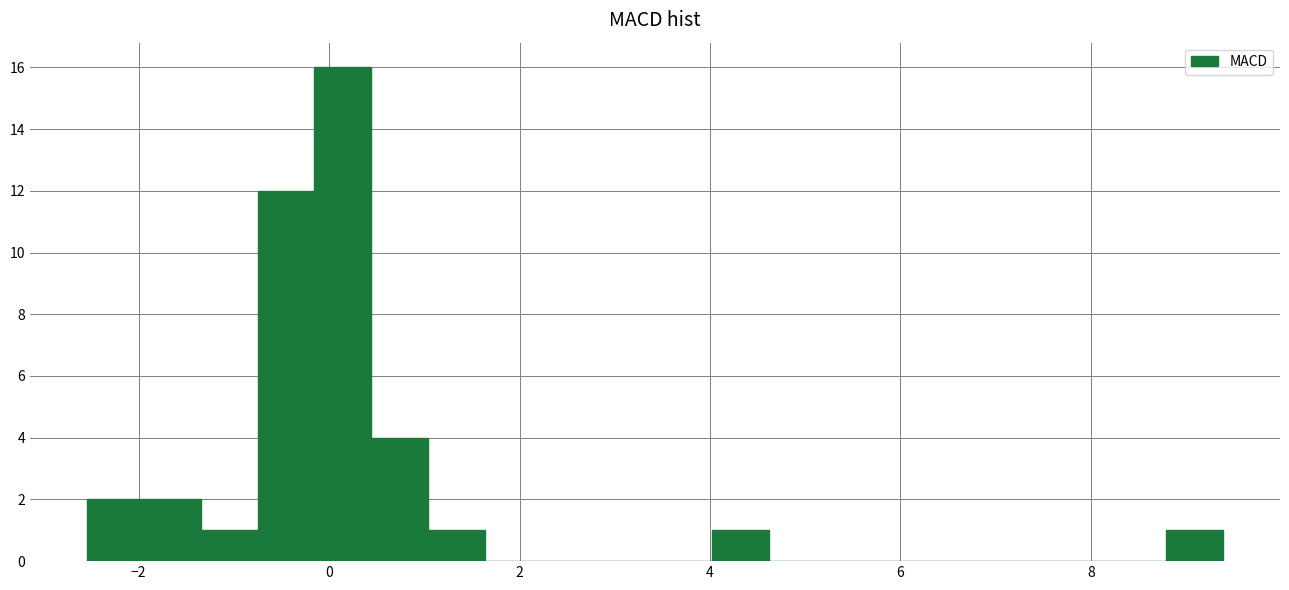

Around what value on the x-axis is the tallest bar? Give the approximate position of its centre, as read against the axis.

0.2